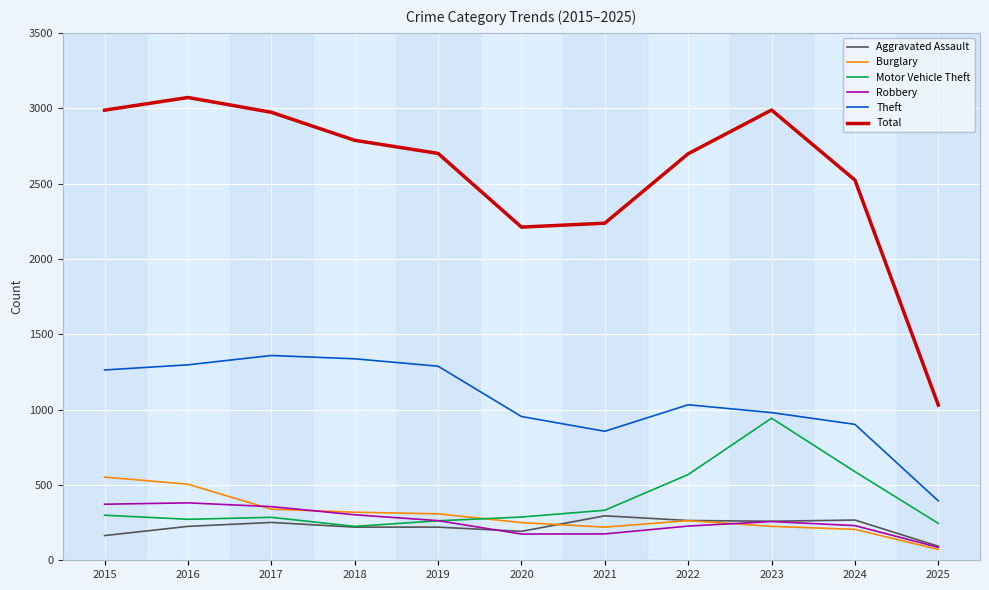

Rank the series by their maximum value, from lowest to highest.

Aggravated Assault, Robbery, Burglary, Motor Vehicle Theft, Theft, Total